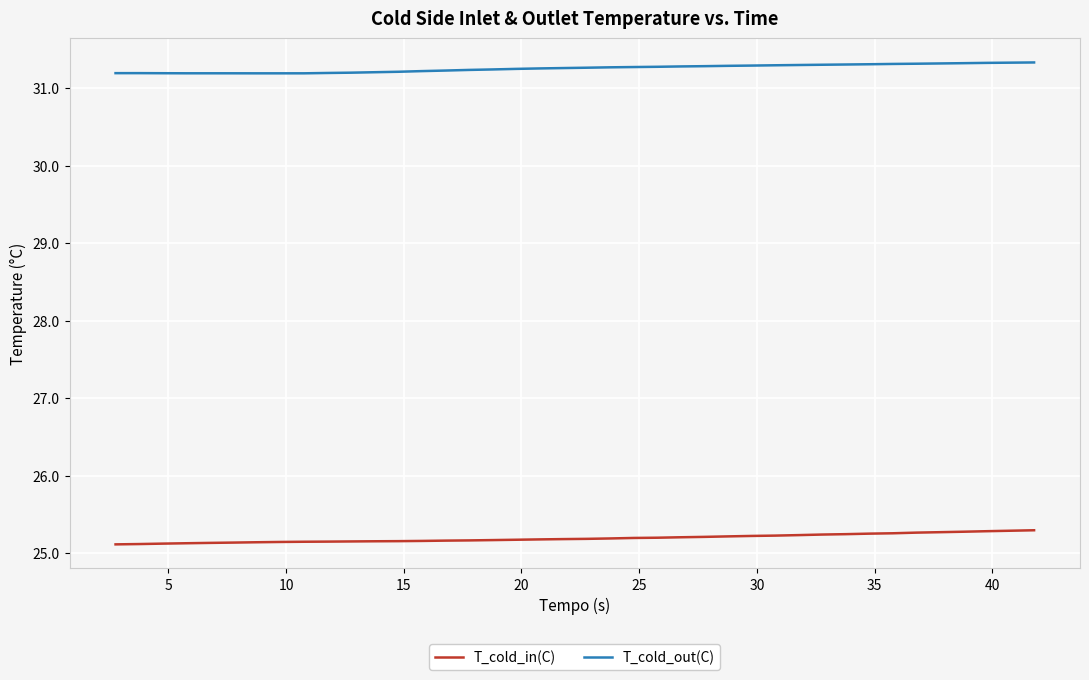

List the series in order of their overall mean, highest first.

T_cold_out(C), T_cold_in(C)